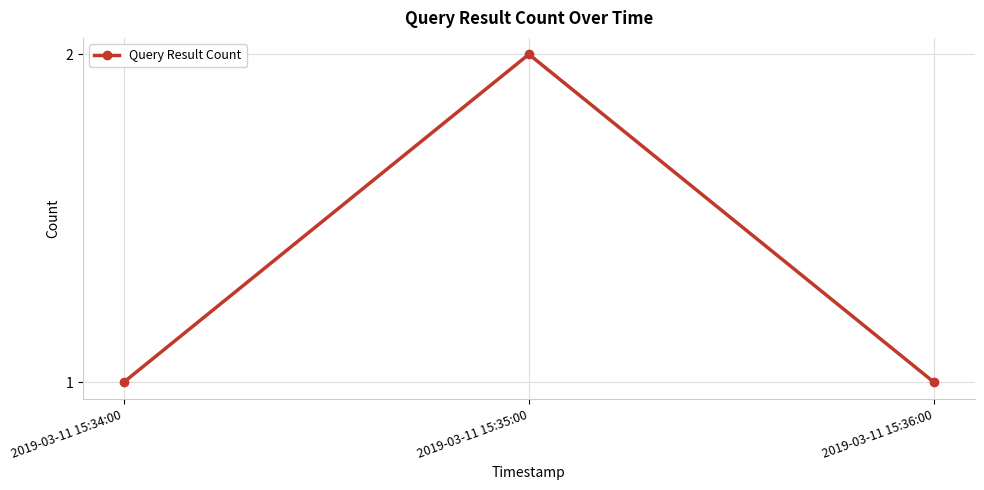

What is the value of the 2nd point from the left?

2